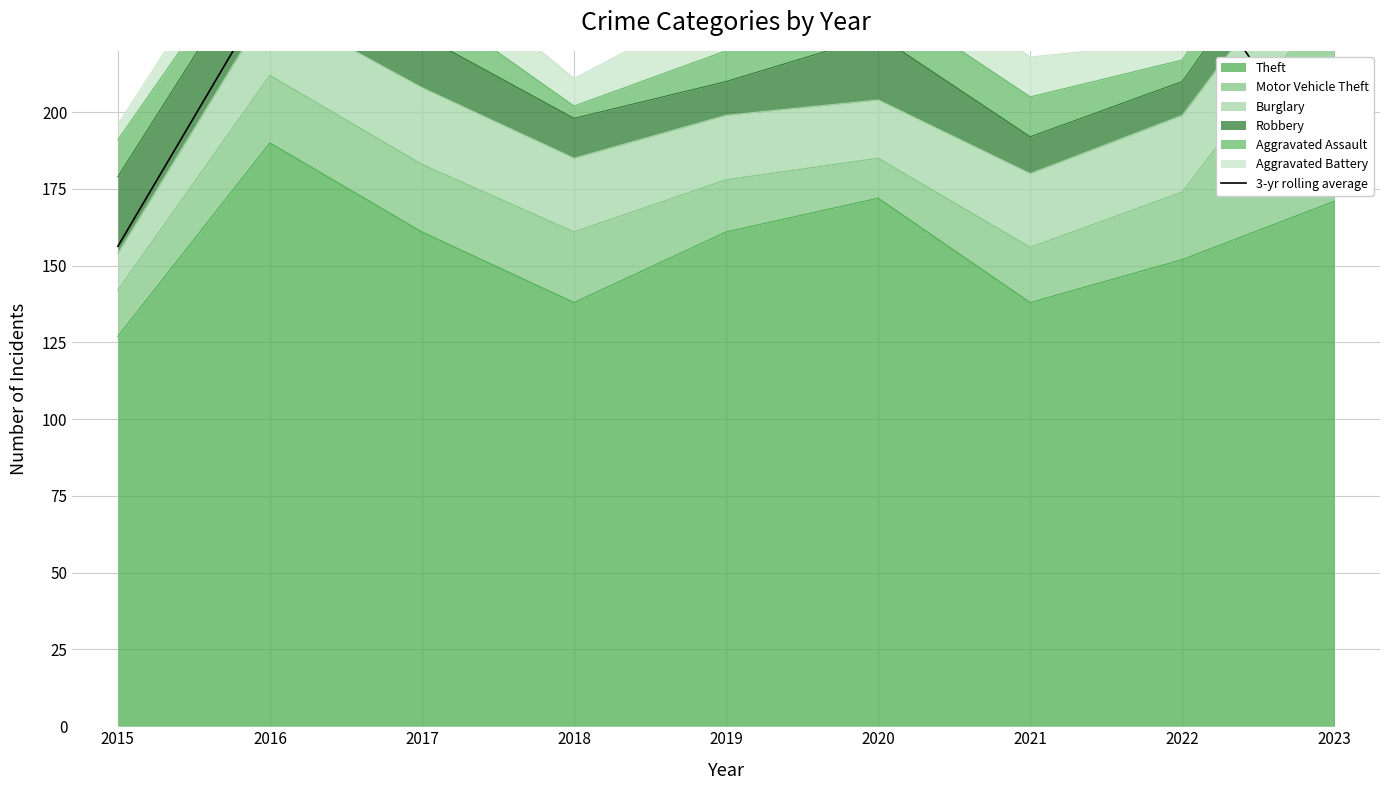

At which label does Theft reach its minimum?

2015